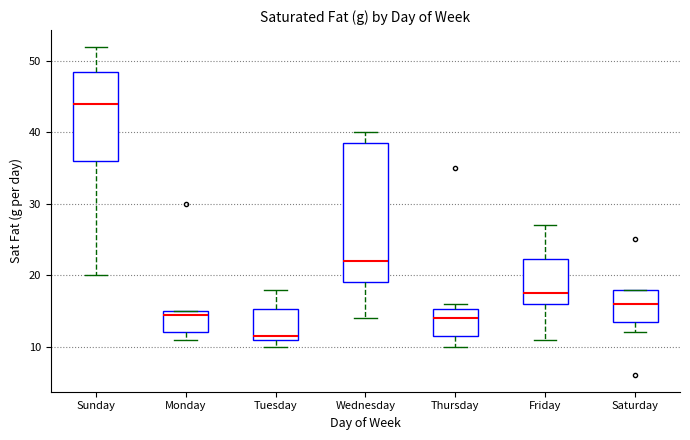

Reading left to right, transcribe this box plot: for each box, give where its median line is, the range the box spans, and where its two whiskers end, as read against the y-axis. The values are not printed on the chart, so give them approximately, as read against the axis.

Sunday: median 44, box 36 to 49, whiskers 20 to 52
Monday: median 15 (just below the box's upper edge), box 12 to 15, whiskers 11 to 15
Tuesday: median 12, box 11 to 15, whiskers 10 to 18
Wednesday: median 22, box 19 to 39, whiskers 14 to 40
Thursday: median 14, box 12 to 15, whiskers 10 to 16
Friday: median 18, box 16 to 22, whiskers 11 to 27
Saturday: median 16, box 14 to 18, whiskers 12 to 18